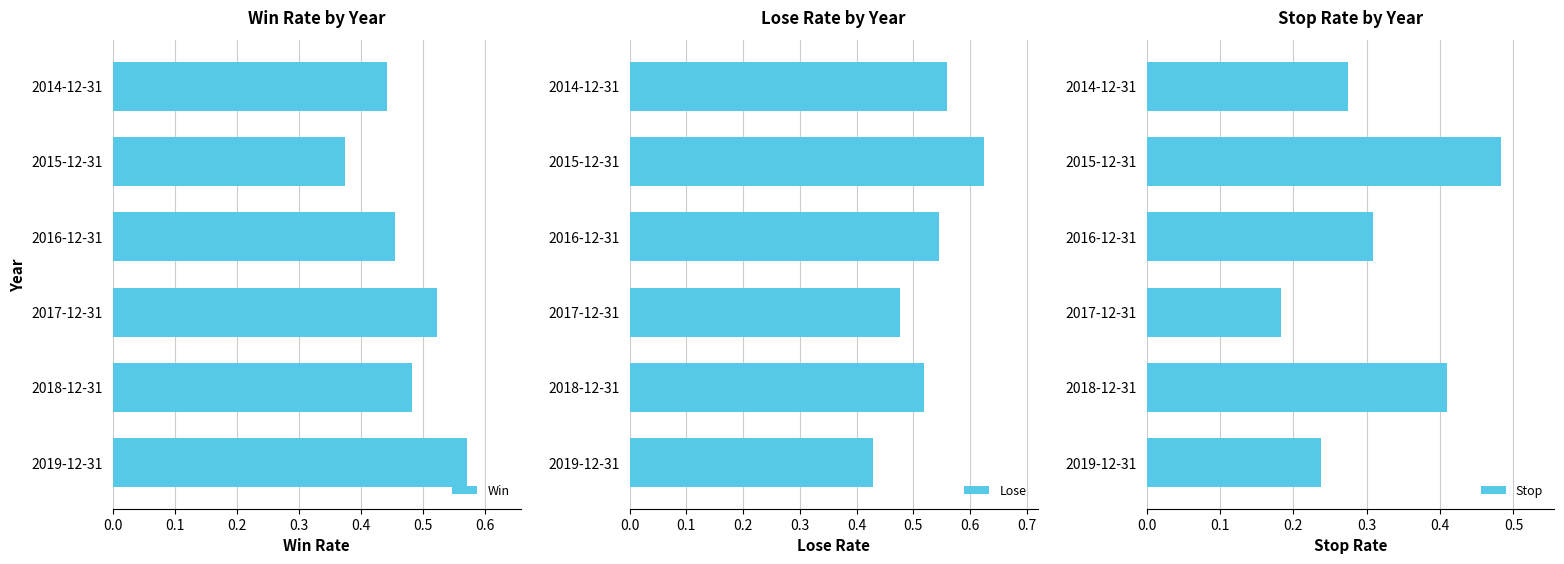

What is the average value of the Win series?

0.5